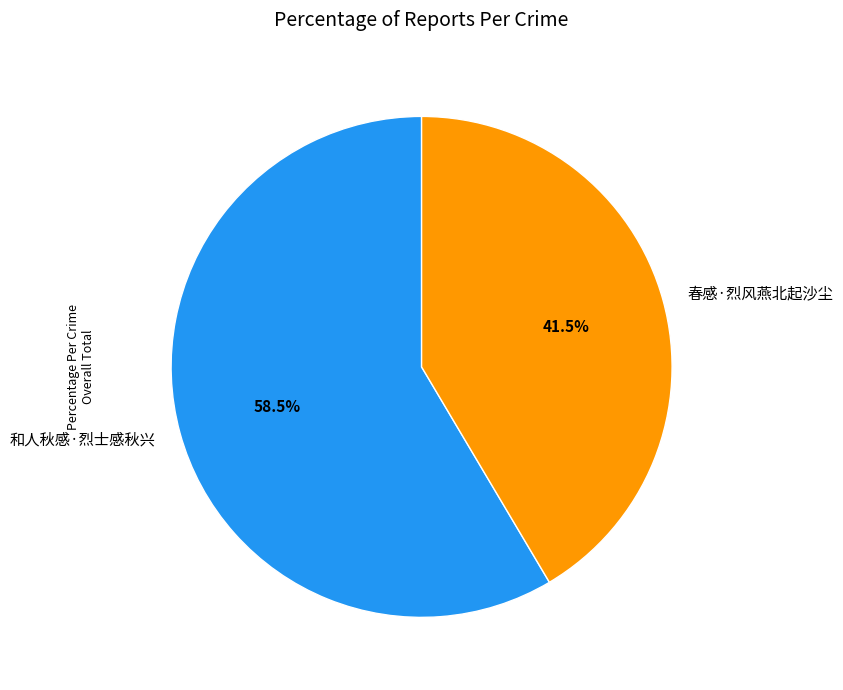

To the nearest percent, what is the difference between the 和人秋感·烈士感秋兴 and 春感·烈风燕北起沙尘 slice percentages?

17%